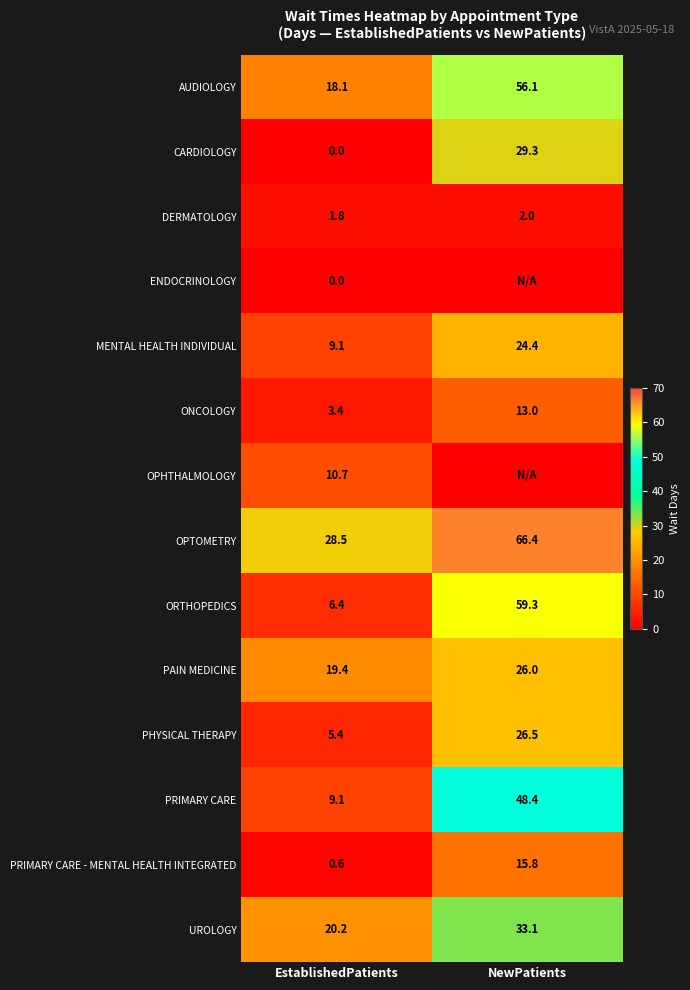

Which label corresponds to the smallest value in the chart?

EstablishedPatients